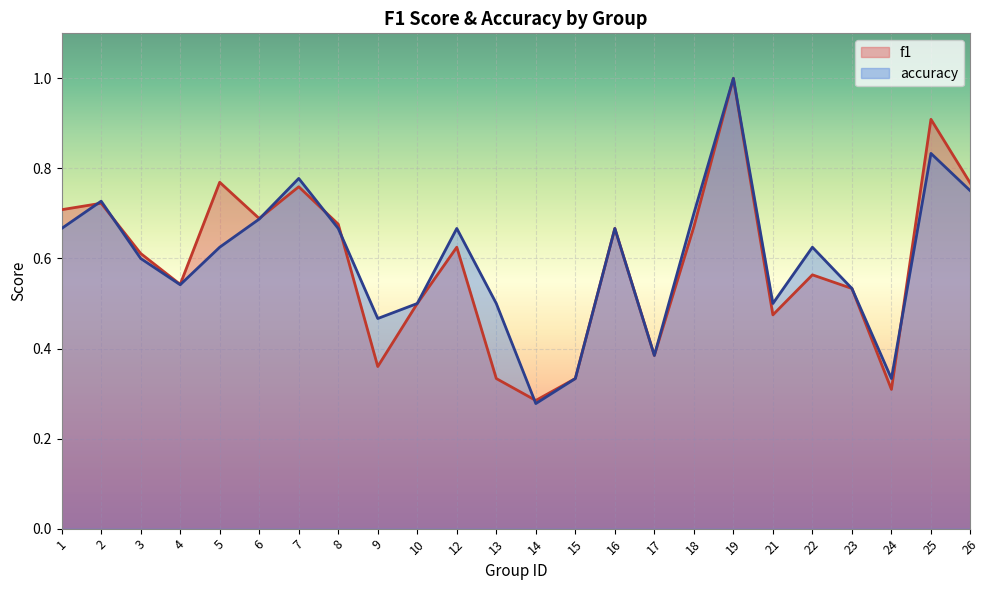

Where is f1 nearest to the value 0?

14